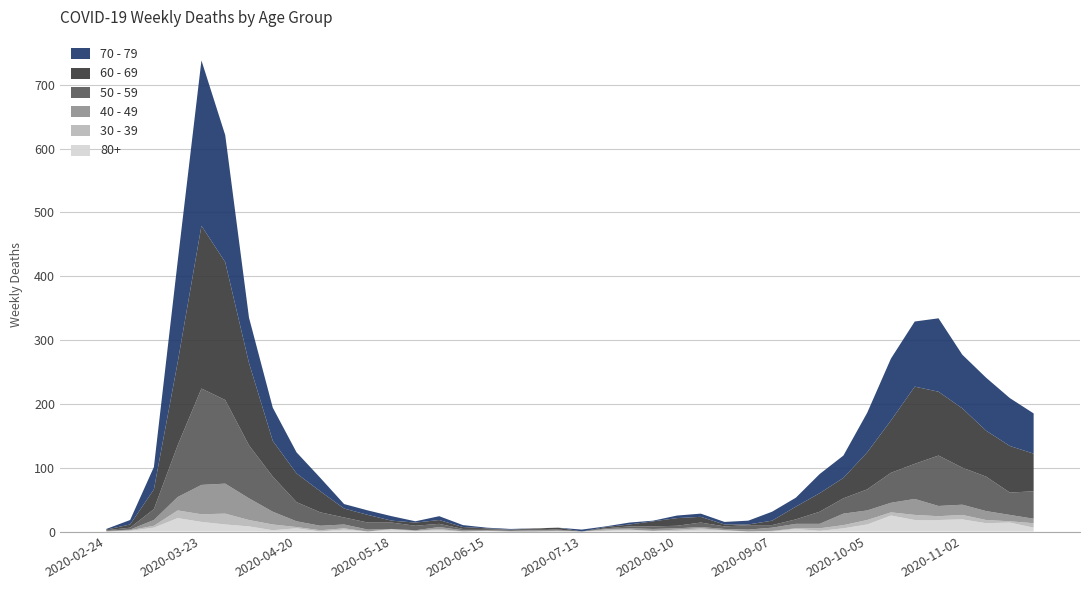

Reading left to right, what are all the values shown in this chart?

80+: 2020-02-24=0	2020-03-02=1	2020-03-09=6	2020-03-16=21	2020-03-23=15	2020-03-30=11	2020-04-06=8	2020-04-13=2	2020-04-20=5	2020-04-27=0	2020-05-04=3	2020-05-11=0	2020-05-18=3	2020-05-25=1	2020-06-01=2	2020-06-08=0	2020-06-15=1	2020-06-22=0	2020-06-29=0	2020-07-06=0	2020-07-13=0	2020-07-20=1	2020-07-27=3	2020-08-03=1	2020-08-10=1	2020-08-17=3	2020-08-24=2	2020-08-31=0	2020-09-07=0	2020-09-14=4	2020-09-21=1	2020-09-28=5	2020-10-05=11	2020-10-12=25	2020-10-19=18	2020-10-26=18	2020-11-02=19	2020-11-09=13	2020-11-16=14	2020-11-23=6
40 - 49: 2020-02-24=1	2020-03-02=1	2020-03-09=9	2020-03-16=21	2020-03-23=46	2020-03-30=47	2020-04-06=34	2020-04-13=20	2020-04-20=9	2020-04-27=7	2020-05-04=6	2020-05-11=3	2020-05-18=0	2020-05-25=1	2020-06-01=3	2020-06-08=2	2020-06-15=1	2020-06-22=1	2020-06-29=2	2020-07-06=1	2020-07-13=0	2020-07-20=1	2020-07-27=2	2020-08-03=3	2020-08-10=2	2020-08-17=2	2020-08-24=2	2020-08-31=3	2020-09-07=5	2020-09-14=7	2020-09-21=7	2020-09-28=18	2020-10-05=15	2020-10-12=15	2020-10-19=25	2020-10-26=16	2020-11-02=16	2020-11-09=14	2020-11-16=10	2020-11-23=7
30 - 39: 2020-02-24=0	2020-03-02=1	2020-03-09=3	2020-03-16=12	2020-03-23=12	2020-03-30=17	2020-04-06=10	2020-04-13=9	2020-04-20=2	2020-04-27=2	2020-05-04=2	2020-05-11=0	2020-05-18=1	2020-05-25=0	2020-06-01=2	2020-06-08=0	2020-06-15=0	2020-06-22=0	2020-06-29=0	2020-07-06=1	2020-07-13=0	2020-07-20=2	2020-07-27=0	2020-08-03=0	2020-08-10=2	2020-08-17=2	2020-08-24=0	2020-08-31=0	2020-09-07=1	2020-09-14=1	2020-09-21=4	2020-09-28=5	2020-10-05=7	2020-10-12=5	2020-10-19=8	2020-10-26=6	2020-11-02=7	2020-11-09=5	2020-11-16=2	2020-11-23=7
50 - 59: 2020-02-24=1	2020-03-02=3	2020-03-09=17	2020-03-16=81	2020-03-23=151	2020-03-30=131	2020-04-06=83	2020-04-13=55	2020-04-20=30	2020-04-27=21	2020-05-04=11	2020-05-11=11	2020-05-18=10	2020-05-25=7	2020-06-01=5	2020-06-08=2	2020-06-15=2	2020-06-22=2	2020-06-29=3	2020-07-06=1	2020-07-13=0	2020-07-20=1	2020-07-27=3	2020-08-03=4	2020-08-10=4	2020-08-17=7	2020-08-24=4	2020-08-31=7	2020-09-07=4	2020-09-14=7	2020-09-21=19	2020-09-28=24	2020-10-05=33	2020-10-12=47	2020-10-19=55	2020-10-26=79	2020-11-02=58	2020-11-09=54	2020-11-16=35	2020-11-23=43
60 - 69: 2020-02-24=1	2020-03-02=5	2020-03-09=31	2020-03-16=130	2020-03-23=255	2020-03-30=216	2020-04-06=129	2020-04-13=56	2020-04-20=45	2020-04-27=33	2020-05-04=14	2020-05-11=12	2020-05-18=3	2020-05-25=5	2020-06-01=6	2020-06-08=3	2020-06-15=1	2020-06-22=0	2020-06-29=0	2020-07-06=3	2020-07-13=0	2020-07-20=2	2020-07-27=3	2020-08-03=8	2020-08-10=12	2020-08-17=9	2020-08-24=3	2020-08-31=1	2020-09-07=7	2020-09-14=20	2020-09-21=29	2020-09-28=32	2020-10-05=58	2020-10-12=82	2020-10-19=121	2020-10-26=100	2020-11-02=93	2020-11-09=72	2020-11-16=73	2020-11-23=59
70 - 79: 2020-02-24=1	2020-03-02=7	2020-03-09=35	2020-03-16=158	2020-03-23=259	2020-03-30=199	2020-04-06=71	2020-04-13=52	2020-04-20=33	2020-04-27=21	2020-05-04=7	2020-05-11=7	2020-05-18=7	2020-05-25=2	2020-06-01=6	2020-06-08=3	2020-06-15=1	2020-06-22=1	2020-06-29=0	2020-07-06=0	2020-07-13=3	2020-07-20=1	2020-07-27=3	2020-08-03=1	2020-08-10=4	2020-08-17=5	2020-08-24=4	2020-08-31=6	2020-09-07=14	2020-09-14=14	2020-09-21=30	2020-09-28=35	2020-10-05=62	2020-10-12=97	2020-10-19=102	2020-10-26=115	2020-11-02=84	2020-11-09=83	2020-11-16=75	2020-11-23=63